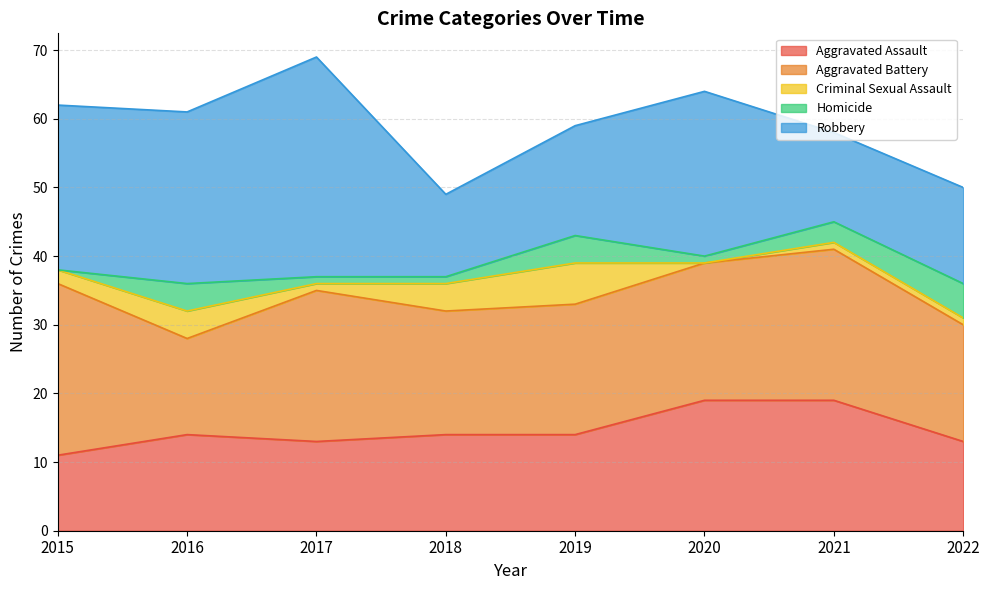

What is the average value of the Criminal Sexual Assault series?

2